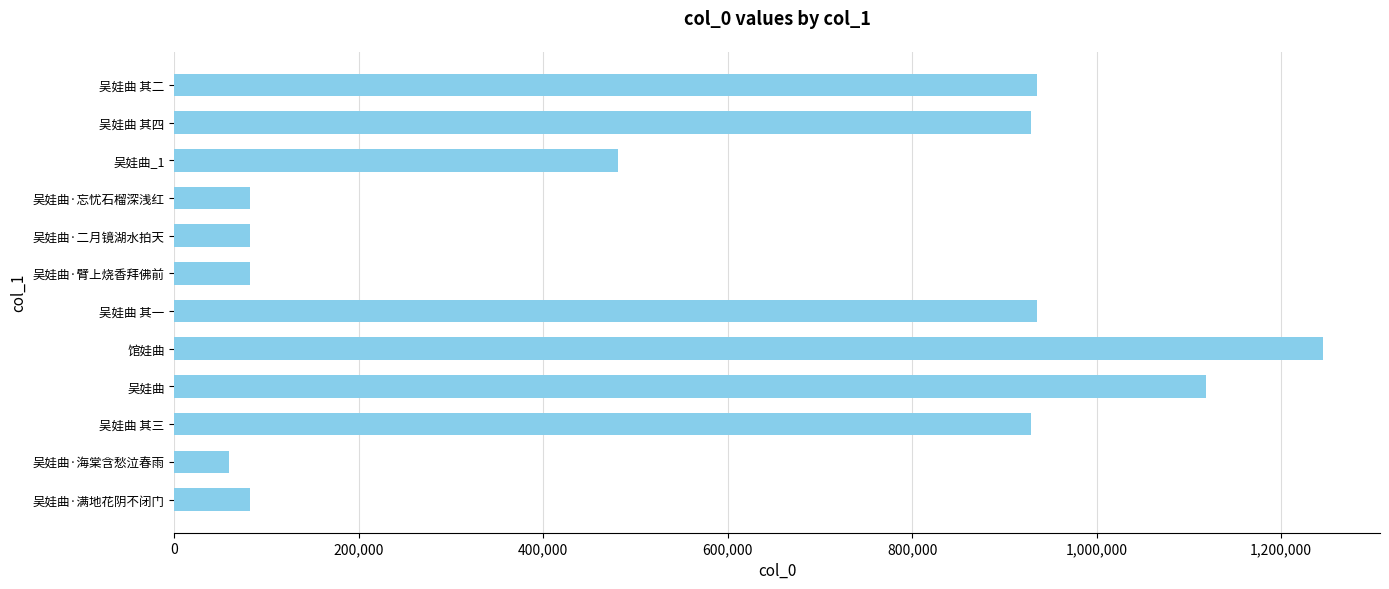

What is the difference between the maximum and minimum values?

1185695